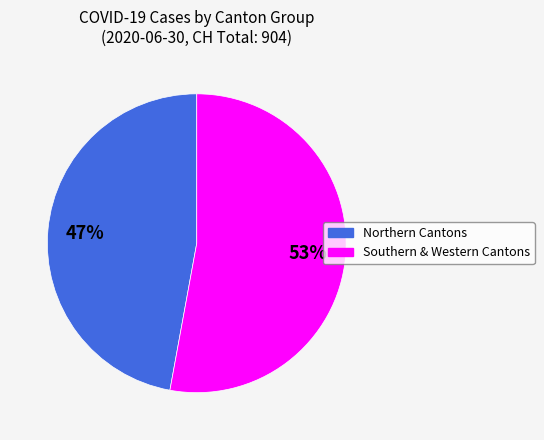

Is there a majority slice in this chart?

Yes